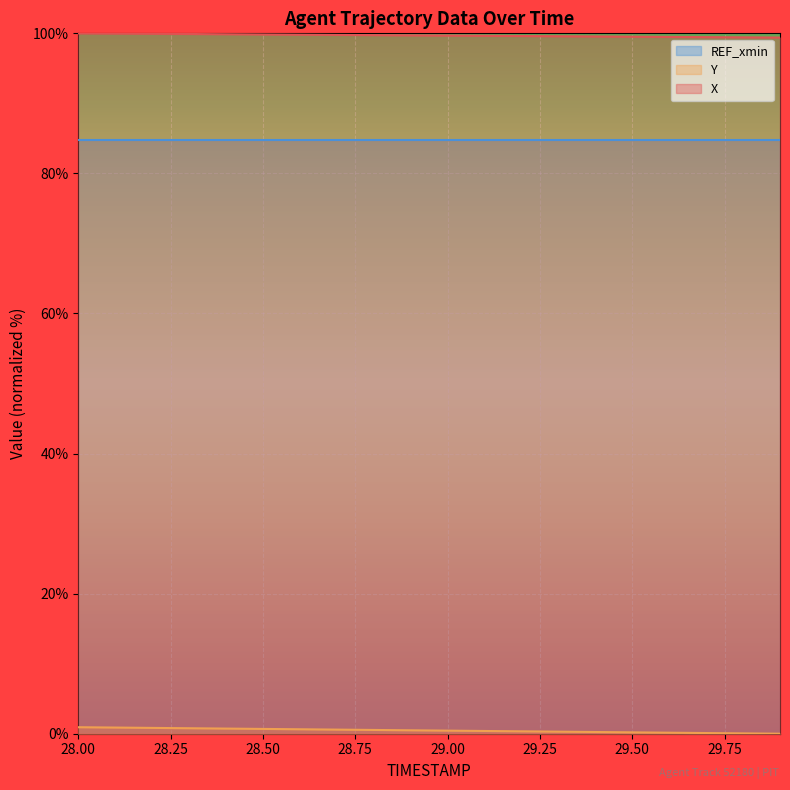

True or false: X has more than 2 interior local peaks.

False